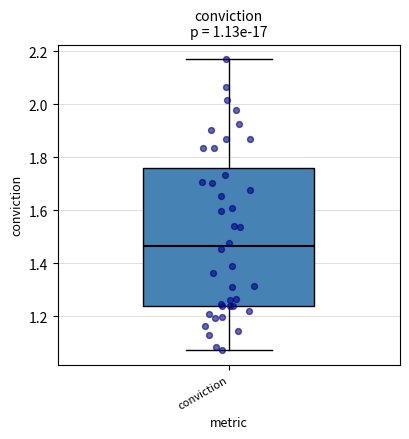

Read this box plot against the y-axis: the position of the median line, the range covered by the box, and the ends of both whiskers. The values are not printed on the chart, so give them approximately, as read against the axis.

median 1.46, box 1.24 to 1.76, whiskers 1.08 to 2.18